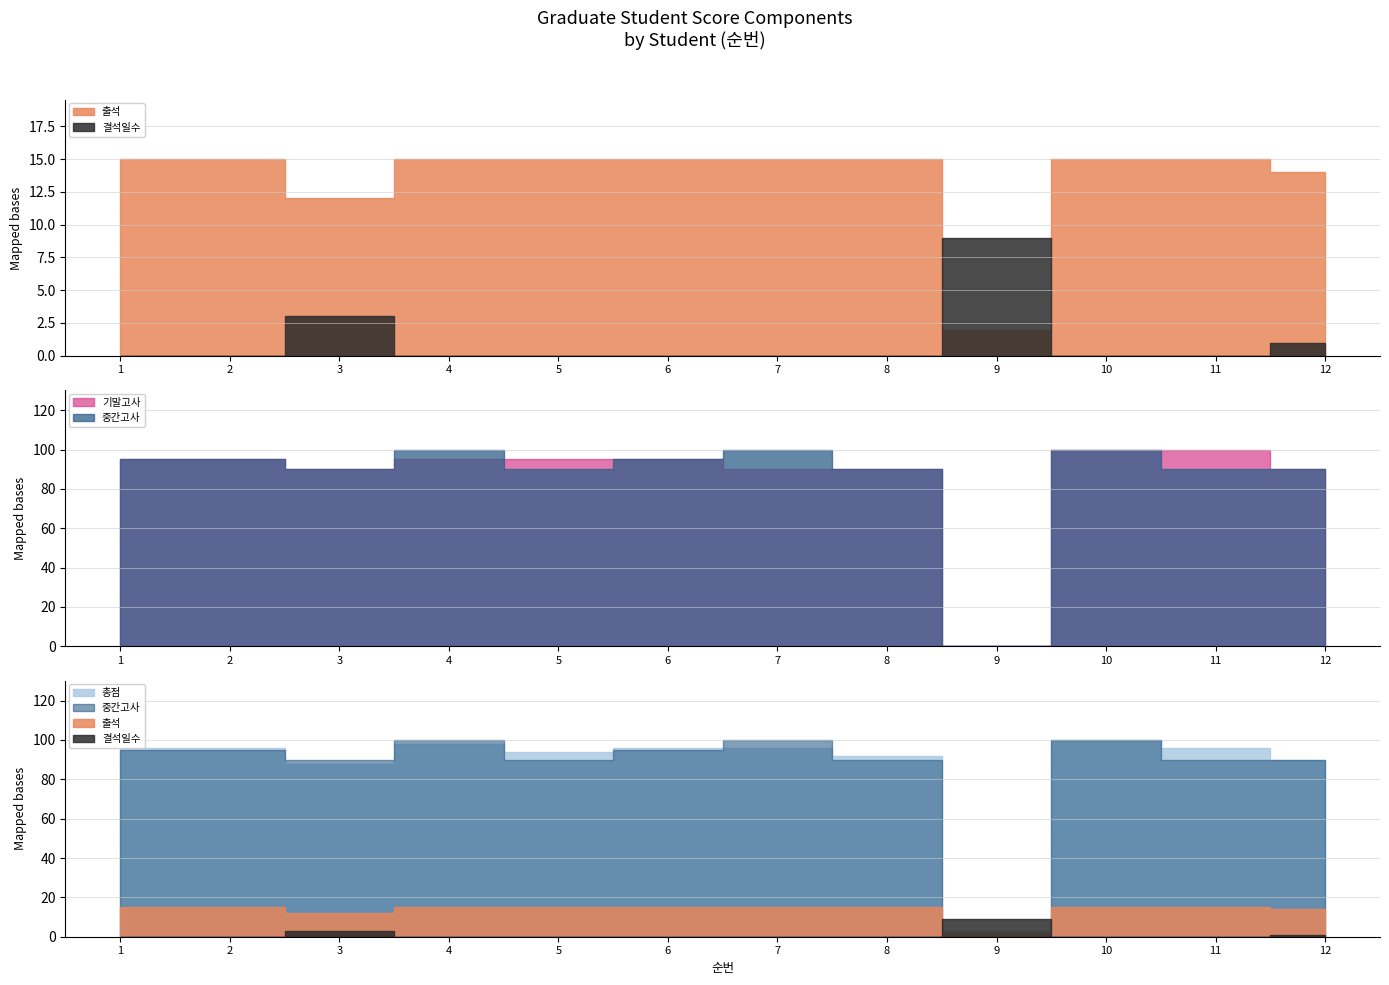

The 총점 series shows 96 at 11. True or false?

True